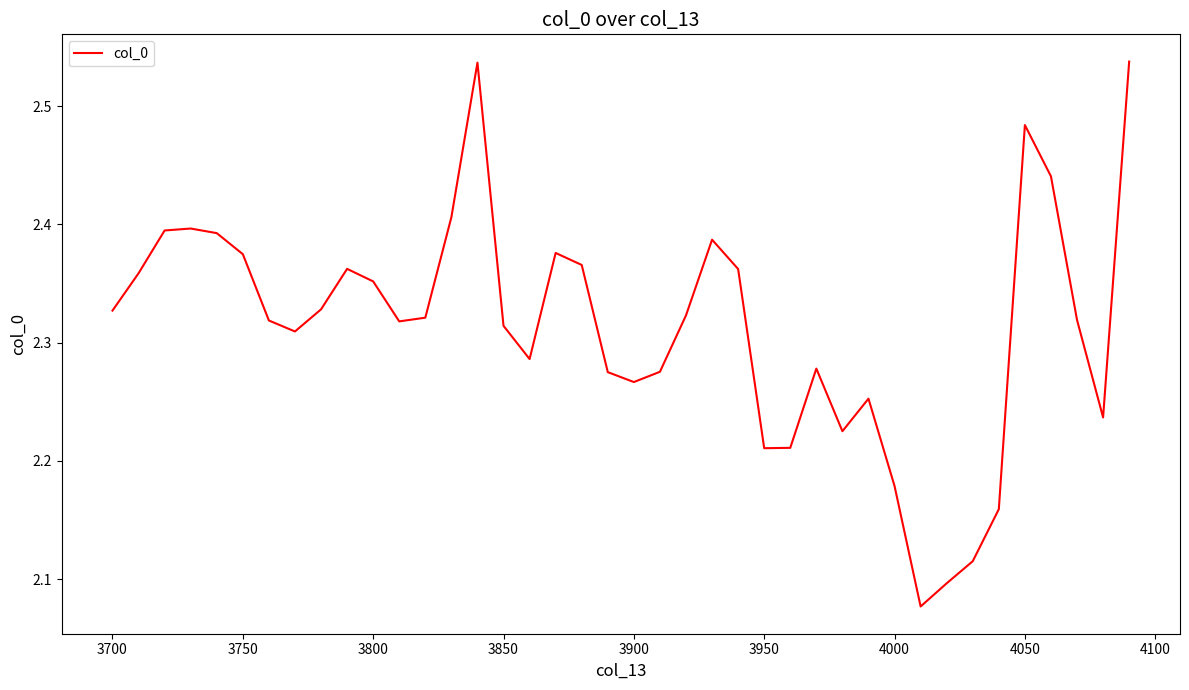

What is the difference between the maximum and minimum values?

0.5